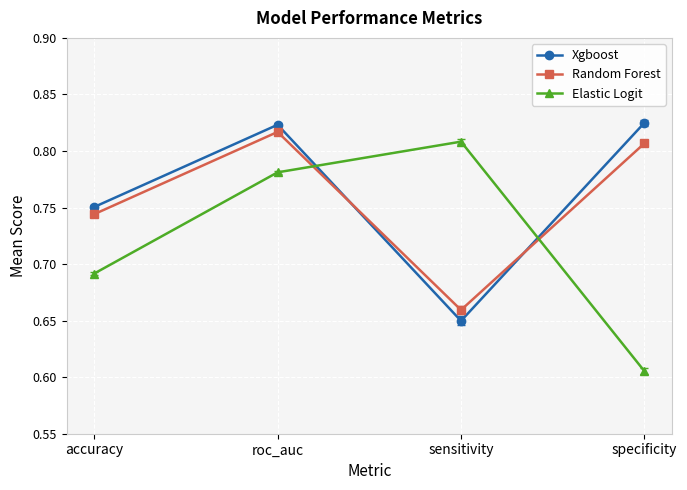

What is the difference between the second highest and minimum values in the Elastic Logit series?

0.2